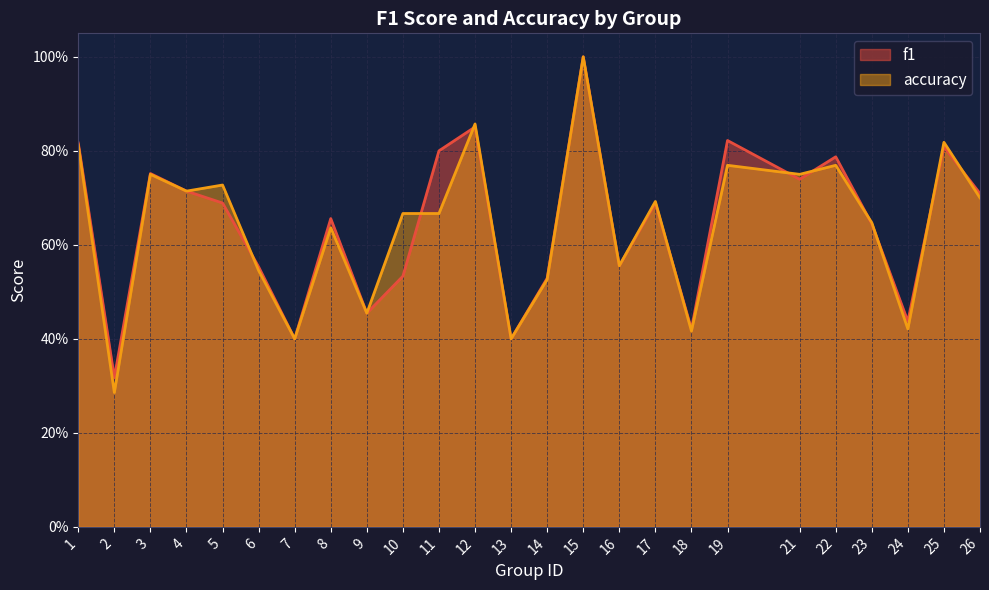

What value does the accuracy series have at 13?

0.4